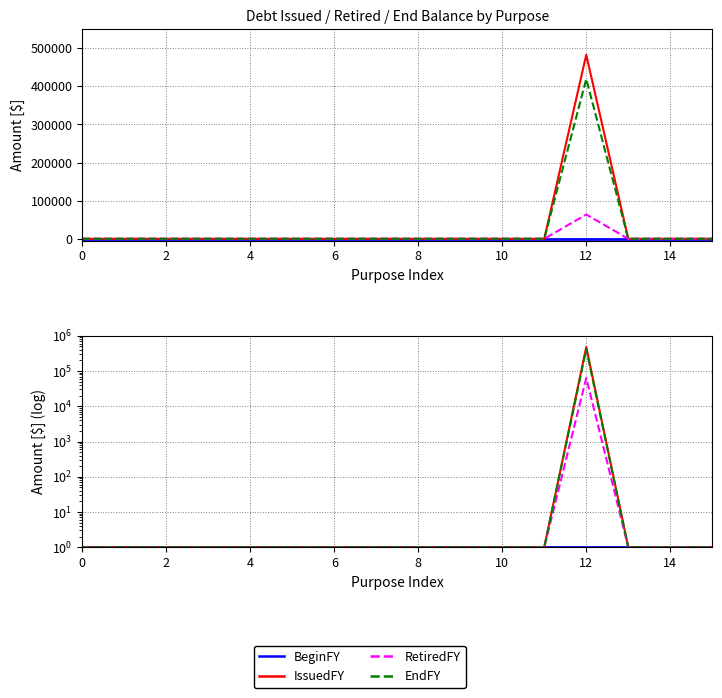

What is the label of the 13th point from the left?

12